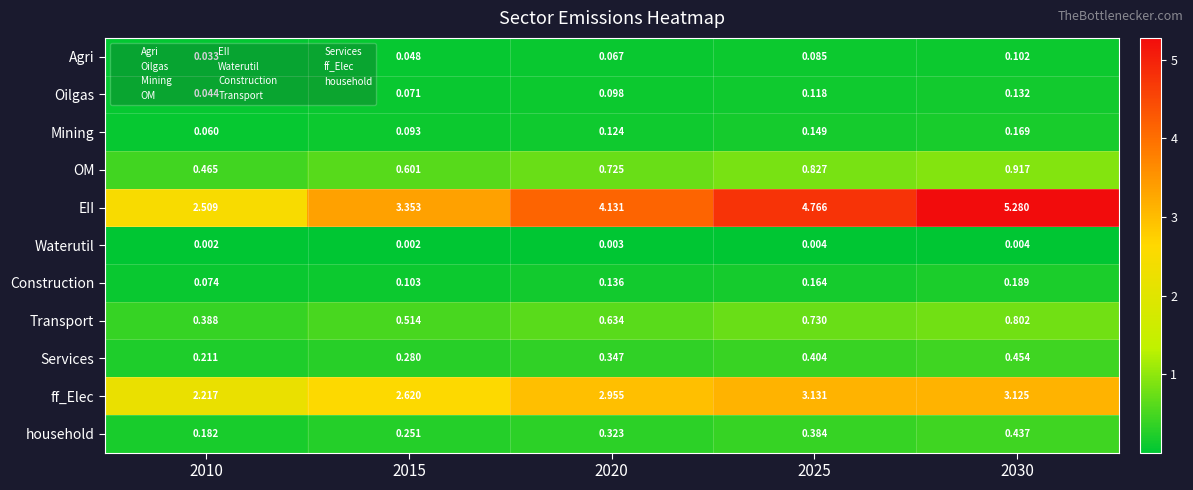

Which series has the largest range (max minus min)?

EII